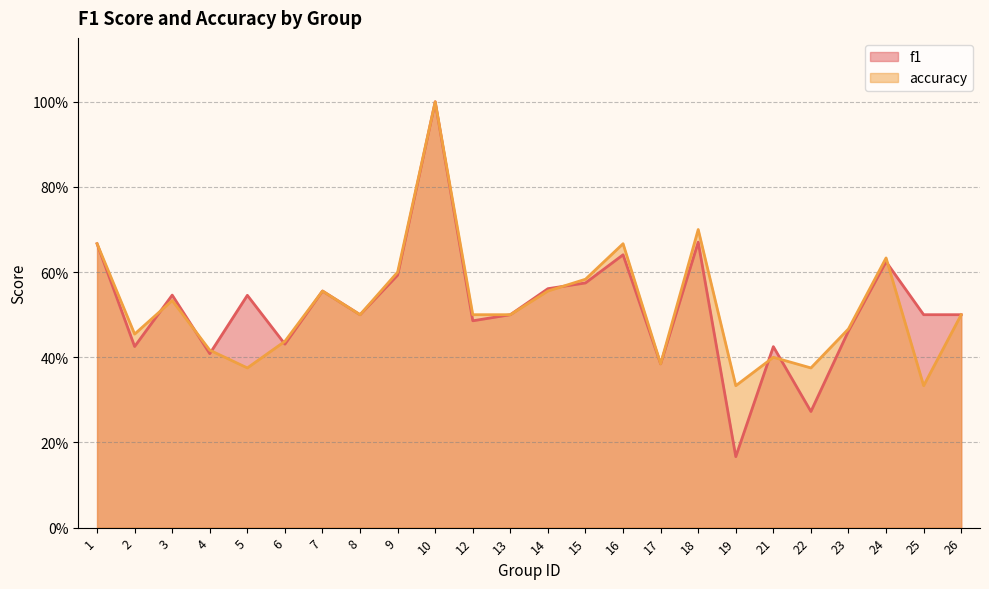

The accuracy series shows 0.4 at 6. True or false?

True